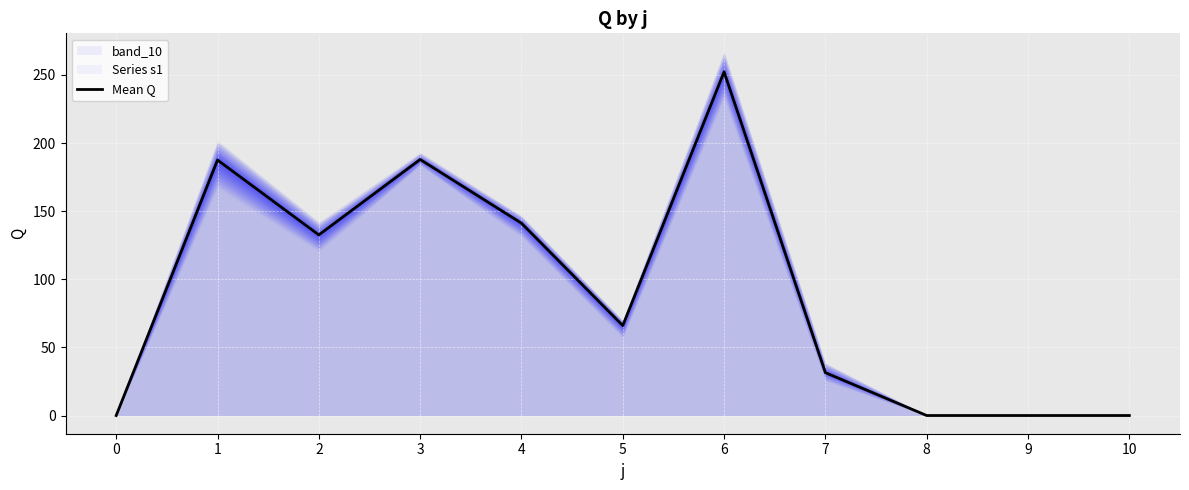

Rank the categories by value from highest to lowest.

6, 3, 1, 4, 2, 5, 7, 0, 8, 9, 10